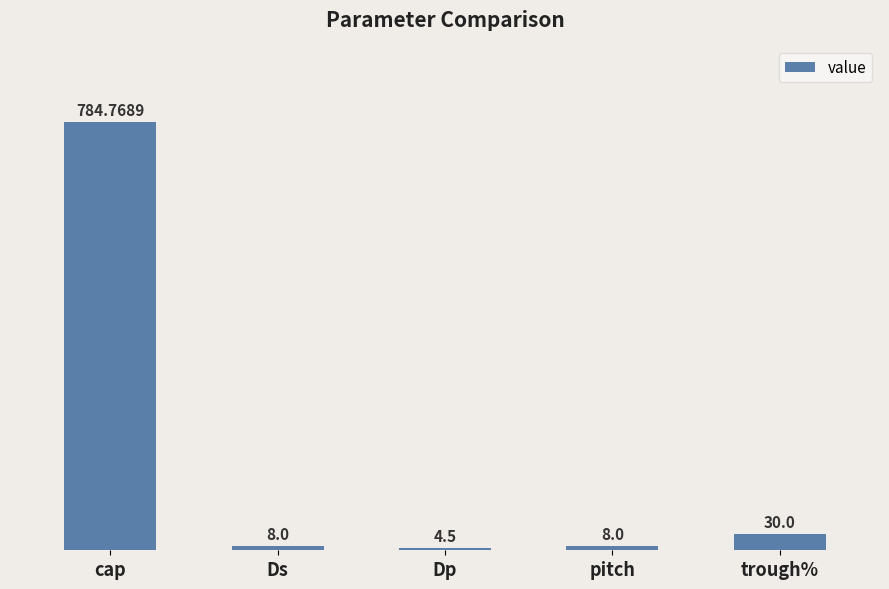

Reading left to right, what are all the values shown in this chart?

cap=784.8	Ds=8.0	Dp=4.5	pitch=8.0	trough%=30.0